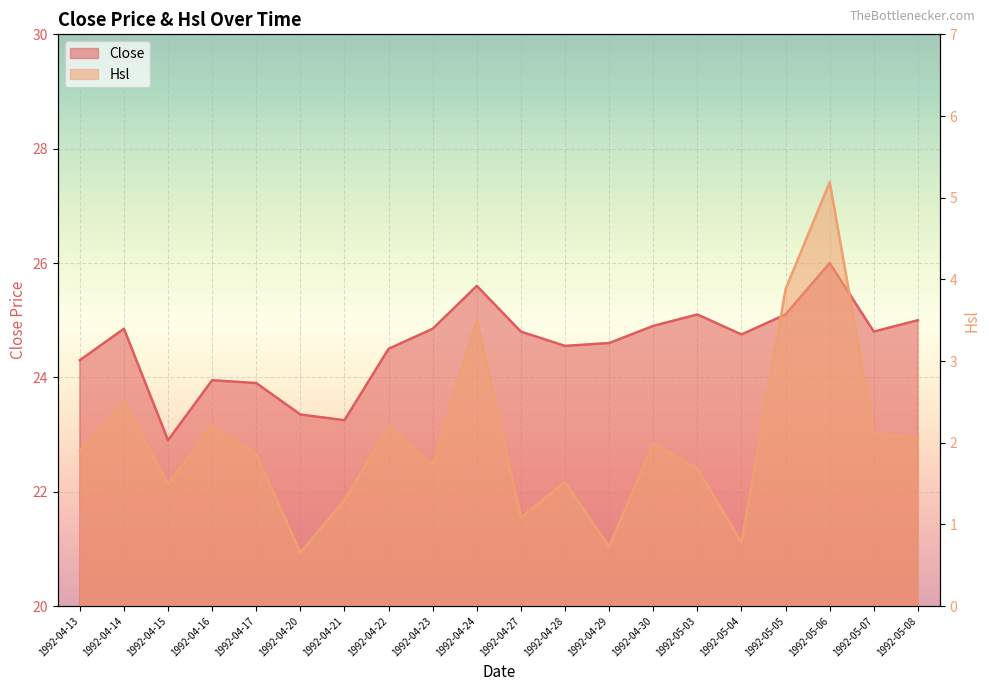

Where is the first local minimum for Close?

1992-04-15